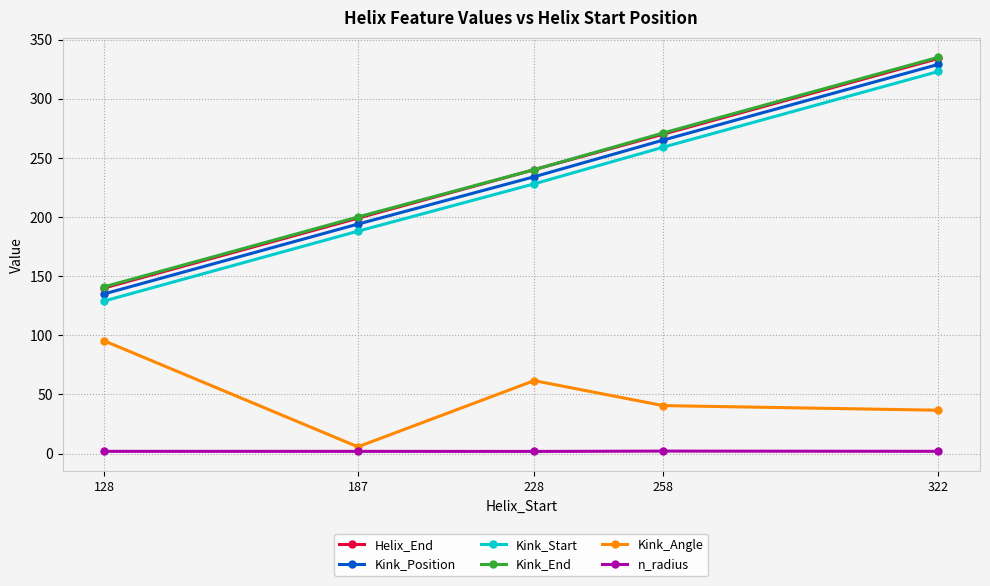

Is this an area chart (filled region under the line)?

No